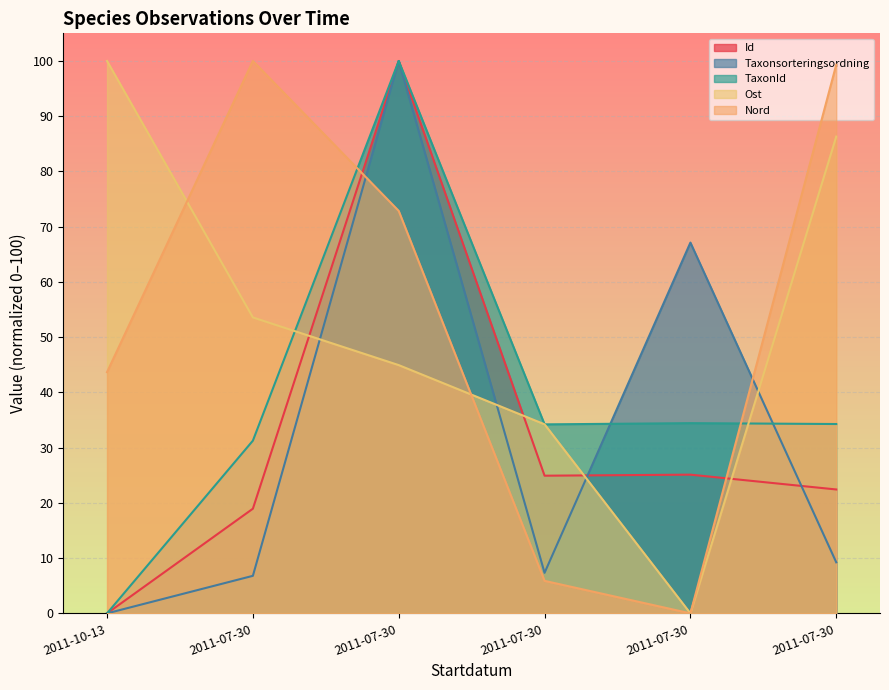

What is the greatest value displayed?

100.0